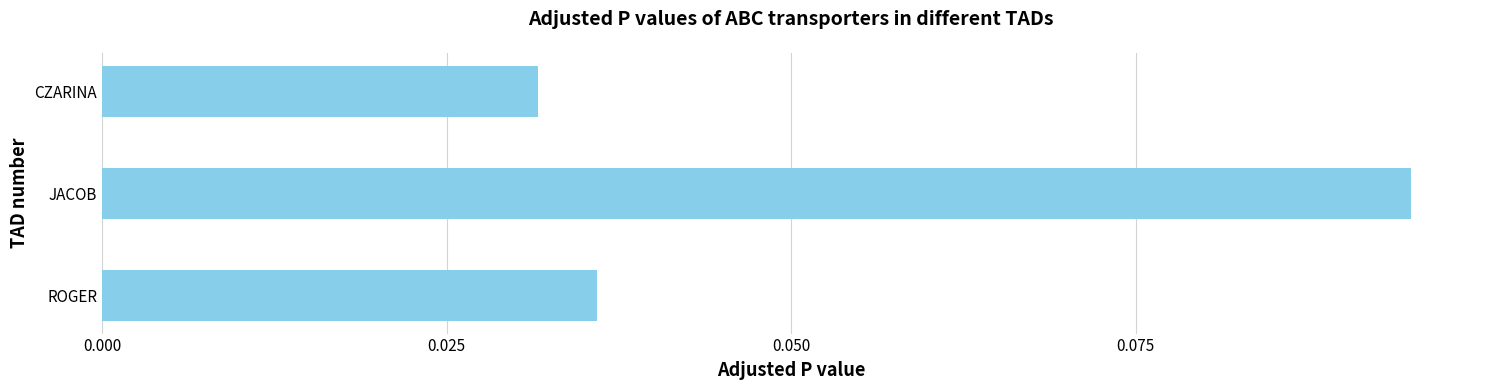

List the labels in order of value, smallest first.

CZARINA, ROGER, JACOB